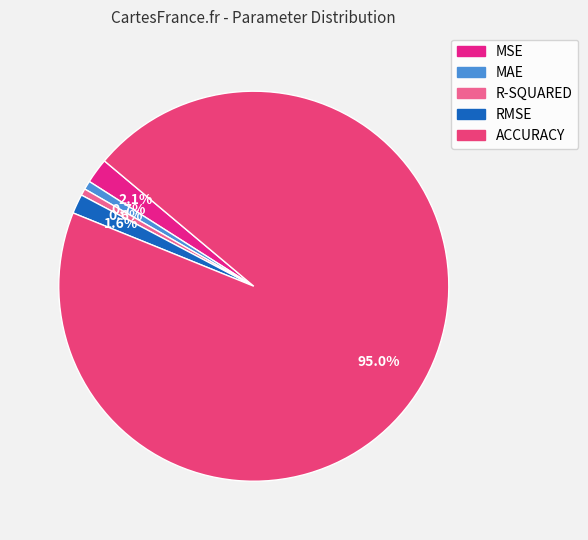

Which category has the biggest portion of the pie?

ACCURACY